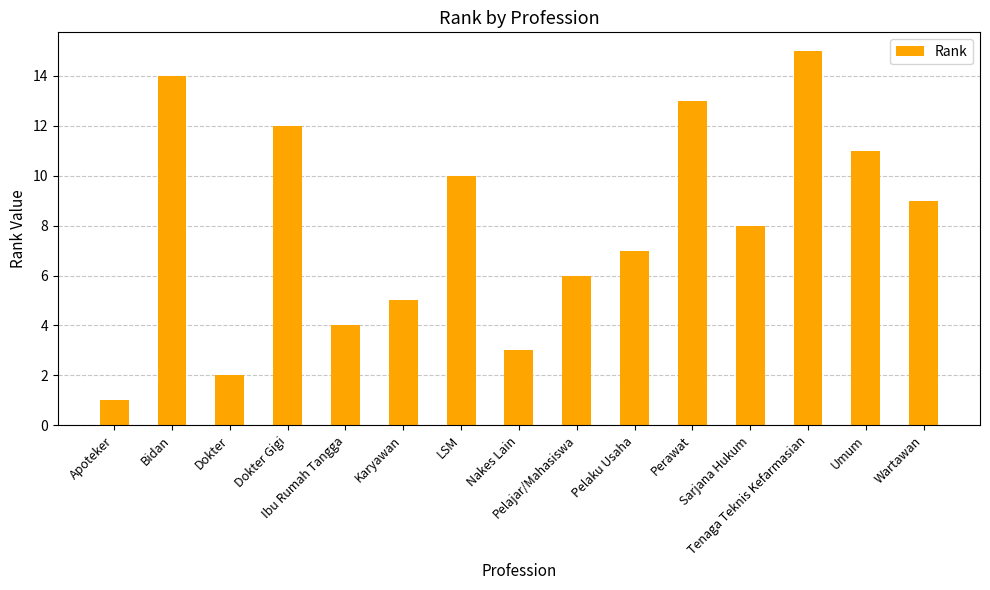

Rank the categories by value from highest to lowest.

Tenaga Teknis Kefarmasian, Bidan, Perawat, Dokter Gigi, Umum, LSM, Wartawan, Sarjana Hukum, Pelaku Usaha, Pelajar/Mahasiswa, Karyawan, Ibu Rumah Tangga, Nakes Lain, Dokter, Apoteker